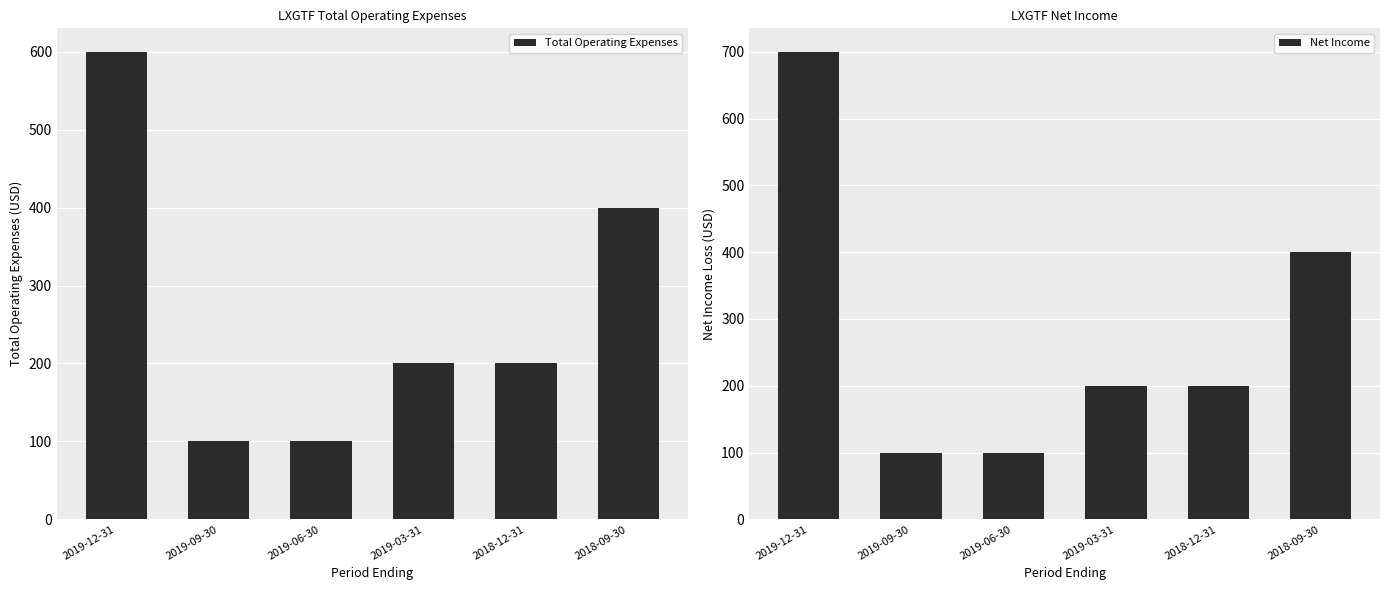

Is the value of Total Operating Expenses at 2018-09-30 greater than the value of Net Income at 2018-09-30?

No